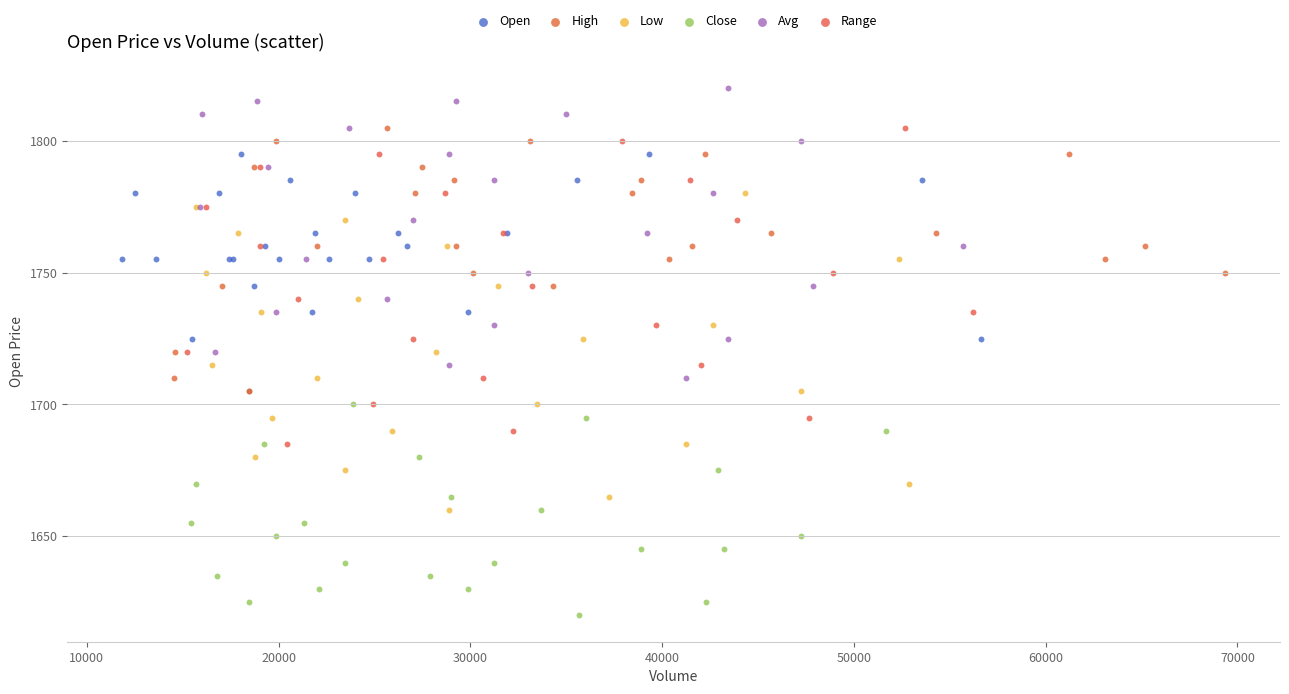

Which series reaches the maximum Y coordinate?

Avg